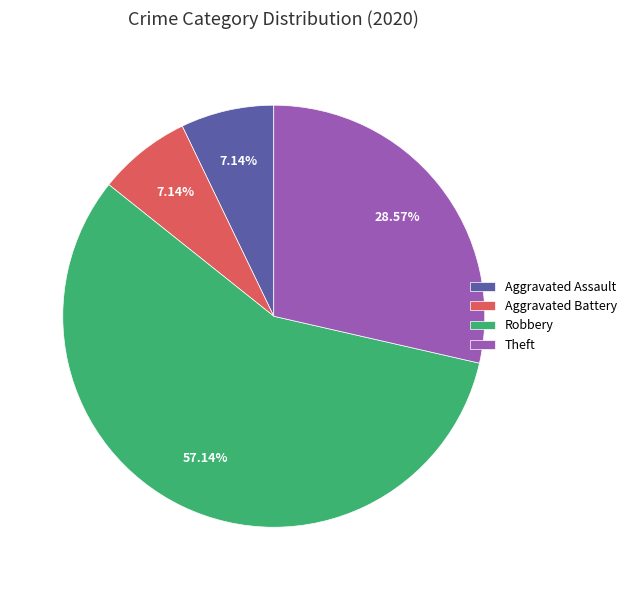

To the nearest percent, what is the combined percentage of Aggravated Assault and Aggravated Battery?

14%